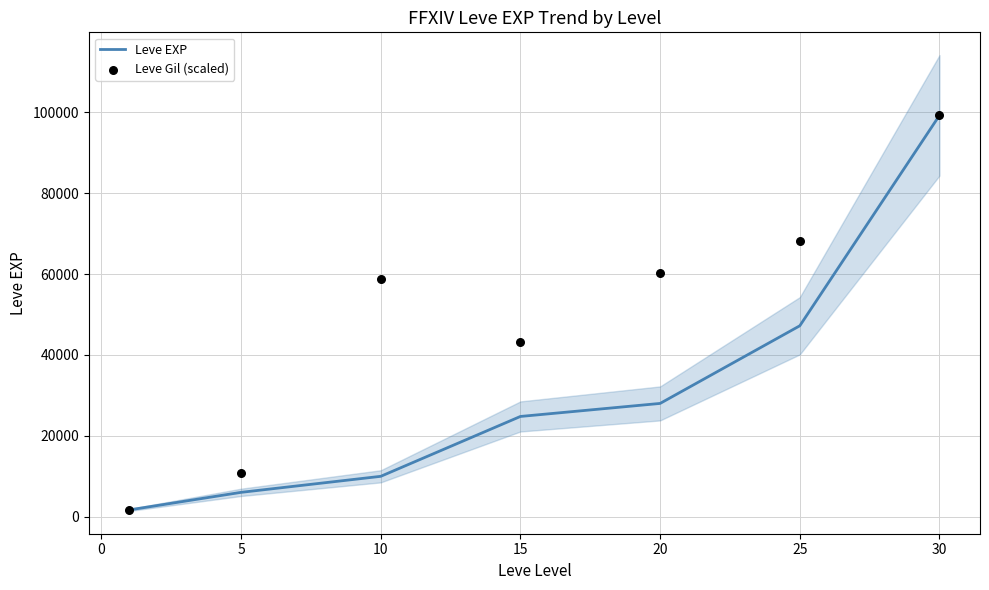

Which series has the widest spread of Y values?

Leve EXP